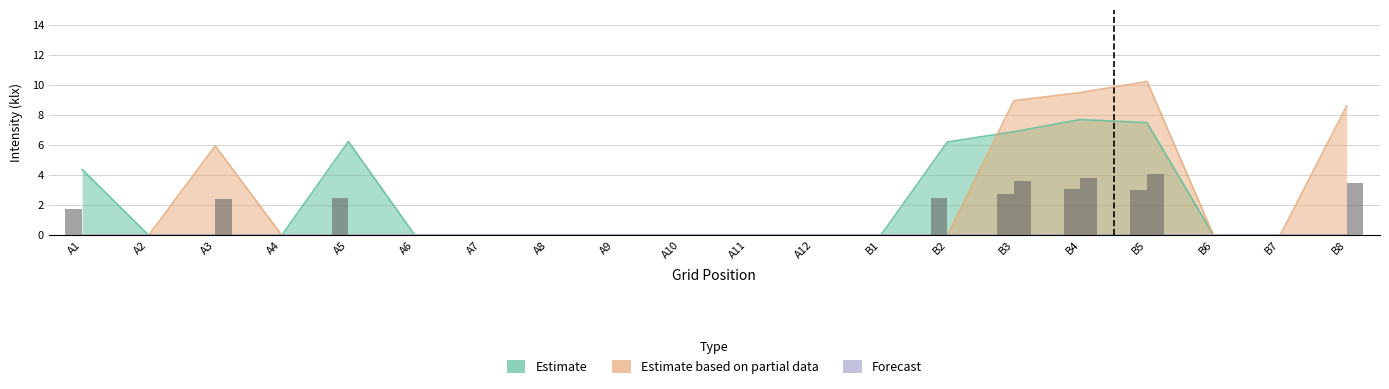

Which series has the widest spread of values?

Estimate based on partial data